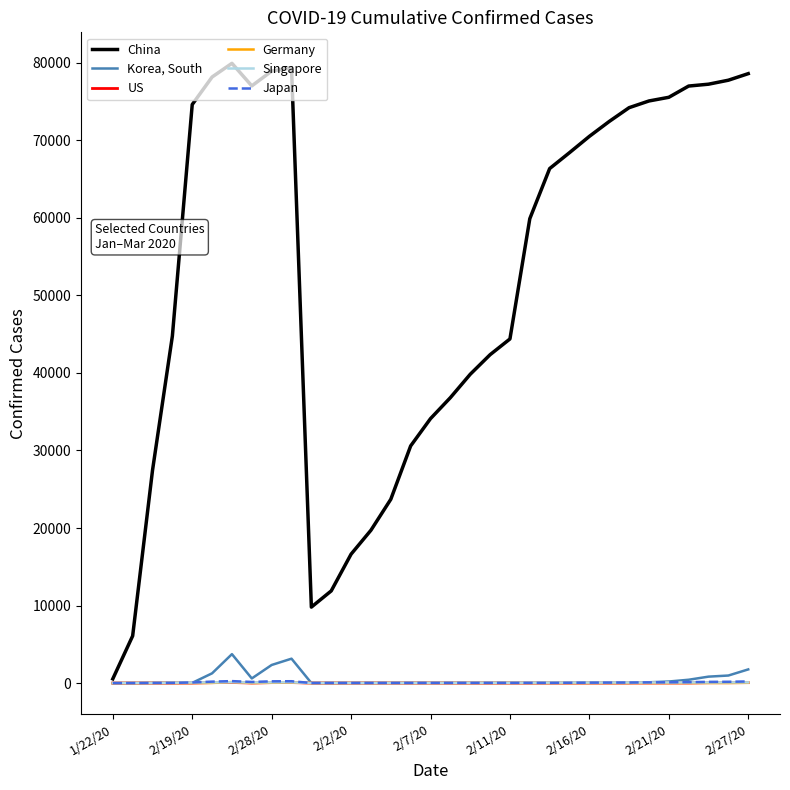

Which series has the largest range (max minus min)?

China